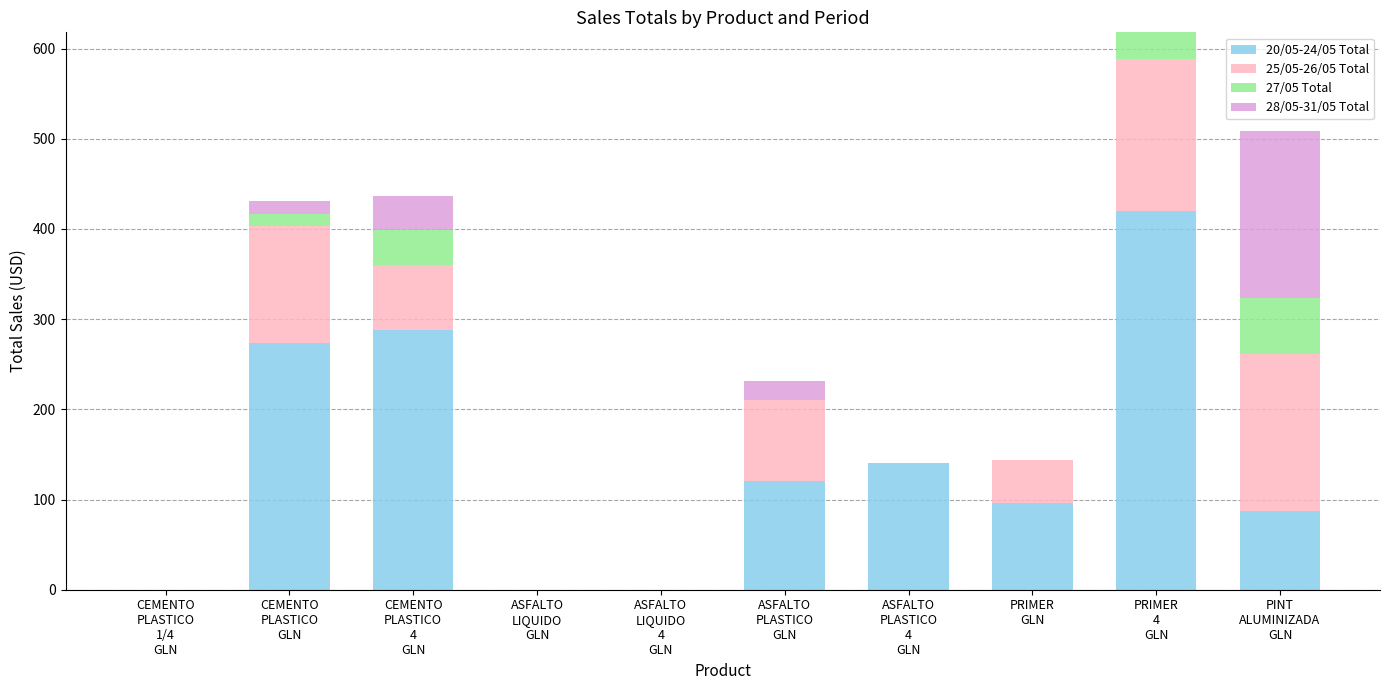

Where is 20/05-24/05 Total nearest to the value 210?

CEMENTO
PLASTICO
GLN